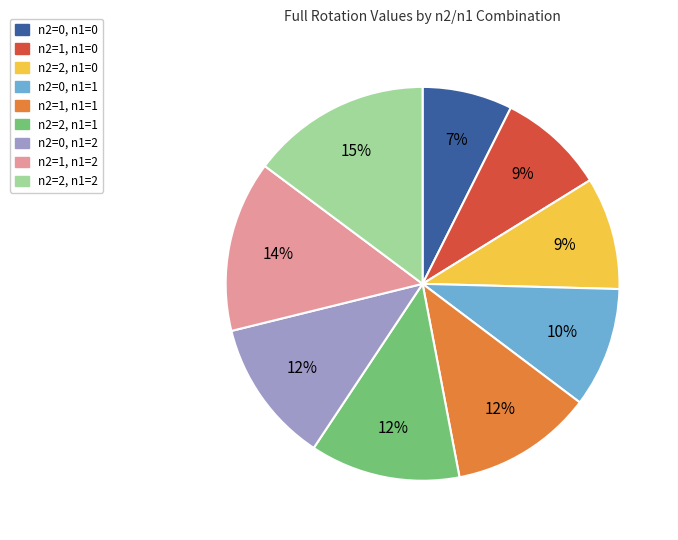

To the nearest percent, what portion does n2=1, n1=1 represent?

12%